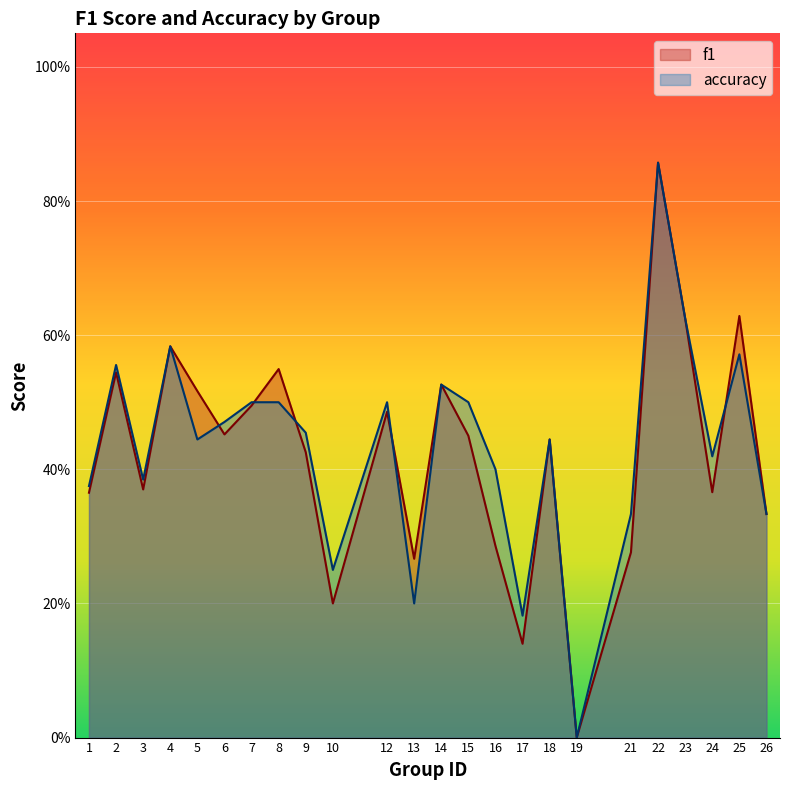

Reading right to left, transcribe all the data shown in this chart.

f1: 0.3	0.6	0.4	0.6	0.9	0.3	0.0	0.4	0.1	0.3	0.5	0.5	0.3	0.5	0.2	0.4	0.5	0.5	0.5	0.5	0.6	0.4	0.5	0.4
accuracy: 0.3	0.6	0.4	0.6	0.9	0.3	0.0	0.4	0.2	0.4	0.5	0.5	0.2	0.5	0.2	0.5	0.5	0.5	0.5	0.4	0.6	0.4	0.6	0.4